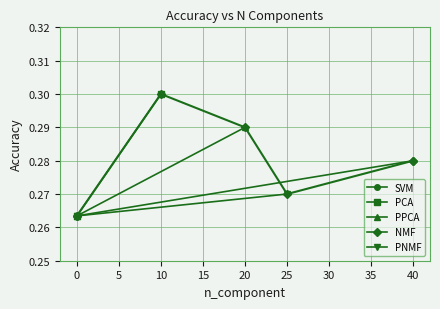

Which series has the largest total across all categories?

PCA